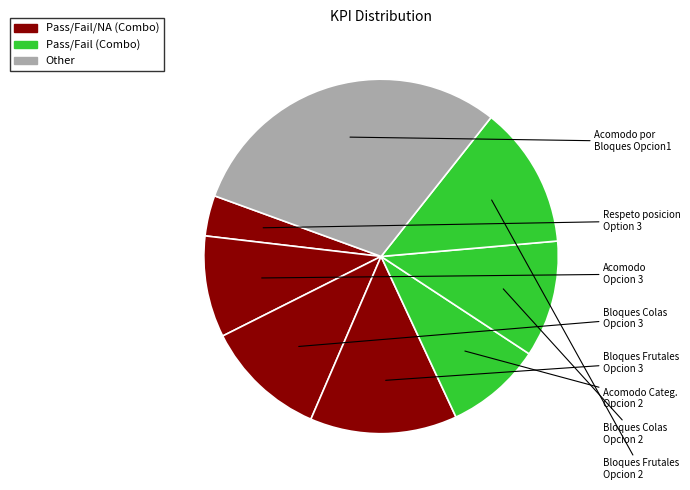

Is there a majority slice in this chart?

No